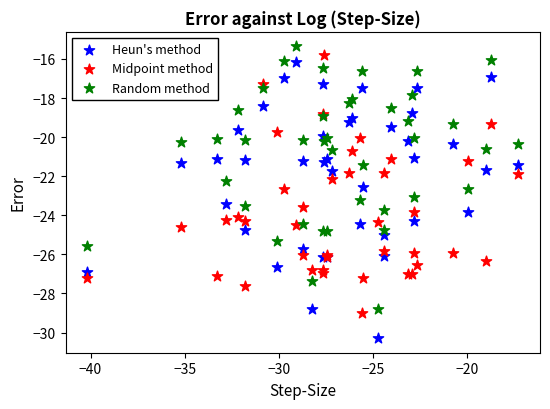

What is the X range (max minus min) for the scatter plot?

22.9